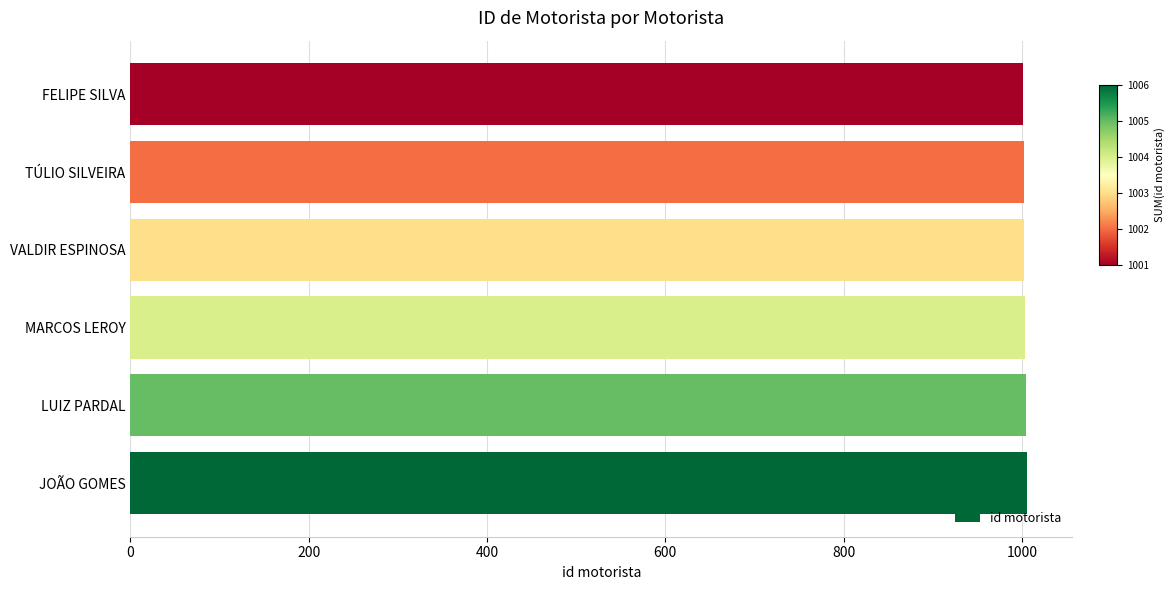

The value at LUIZ PARDAL is 1310. True or false?

False